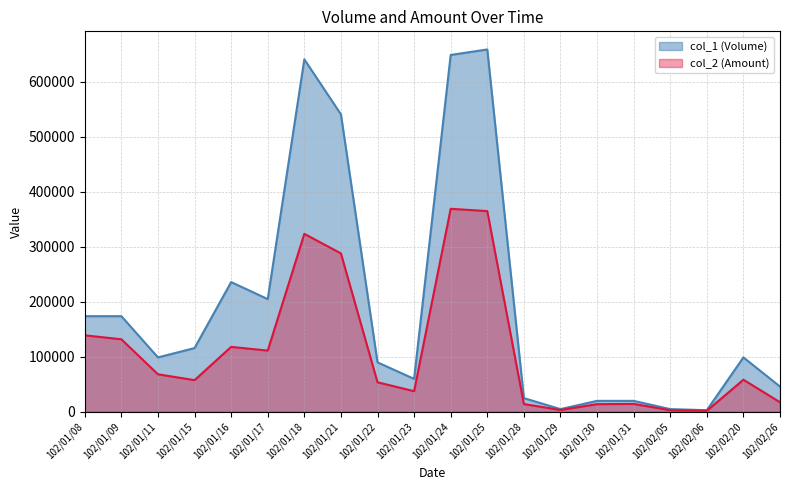

List the labels in order of col_2 (Amount) value, largest first.

102/01/24, 102/01/25, 102/01/18, 102/01/21, 102/01/08, 102/01/09, 102/01/16, 102/01/17, 102/01/11, 102/02/20, 102/01/15, 102/01/22, 102/01/23, 102/02/26, 102/01/31, 102/01/28, 102/01/30, 102/01/29, 102/02/05, 102/02/06